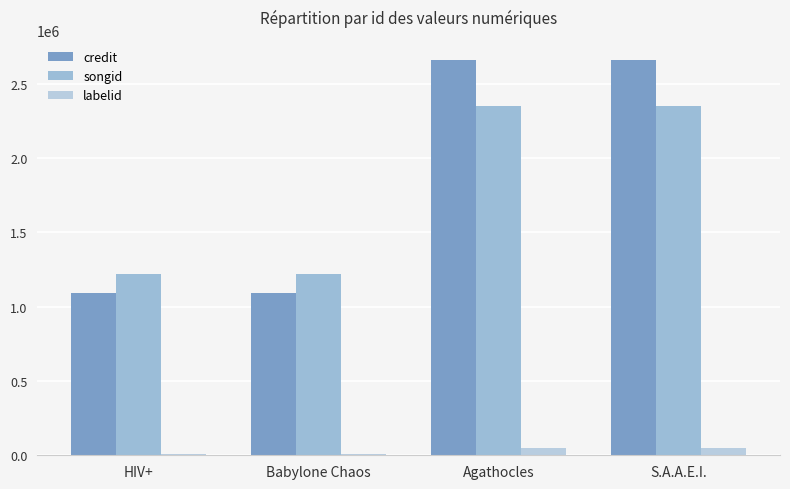

What is the difference between the highest and lowest values at Agathocles?

2610446